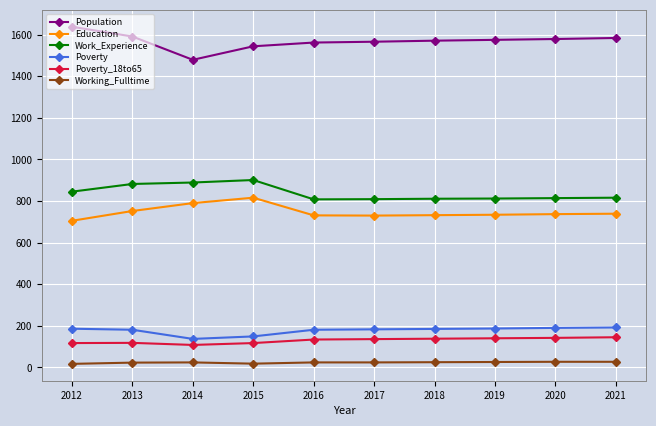

What value does the Working_Fulltime series have at 2017, to the nearest 10?

20